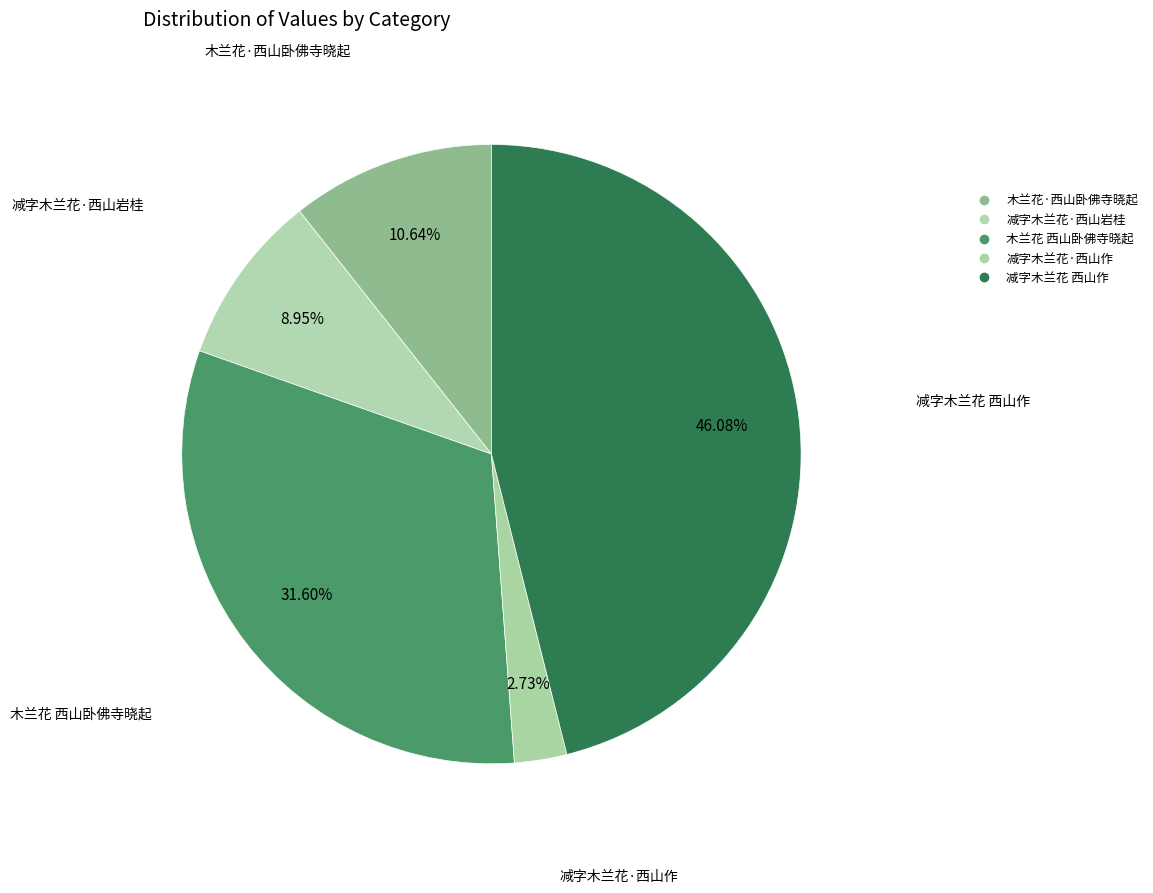

Rank the categories by value from highest to lowest.

减字木兰花 西山作, 木兰花 西山卧佛寺晓起, 木兰花·西山卧佛寺晓起, 减字木兰花·西山岩桂, 减字木兰花·西山作